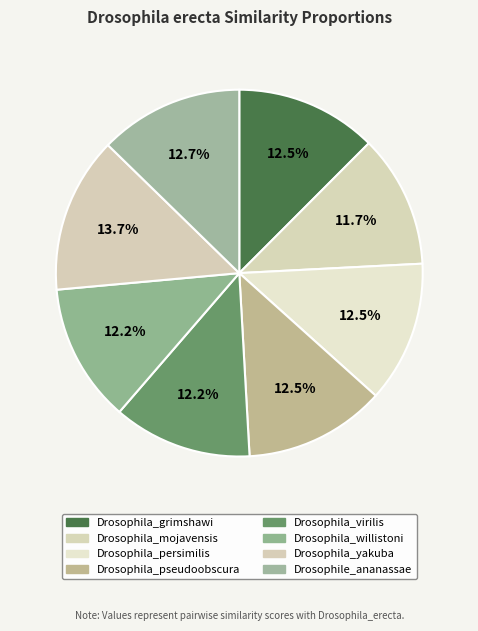

What is the largest slice in the pie chart?

Drosophila_yakuba